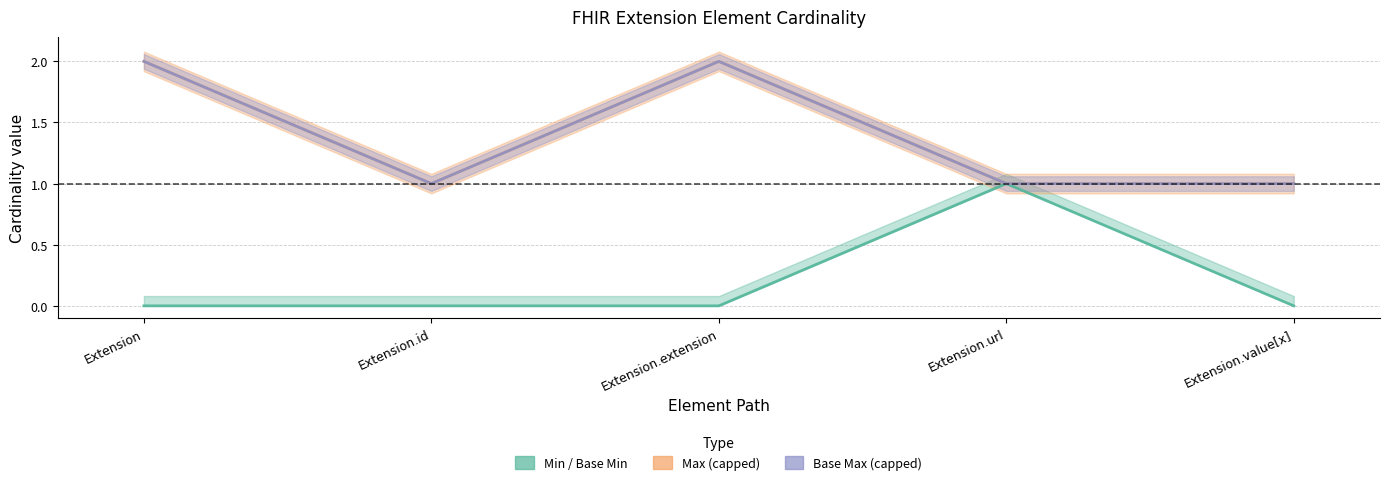

Rank the series by their maximum value, from lowest to highest.

Min (center), Max (center), Base Max (center)